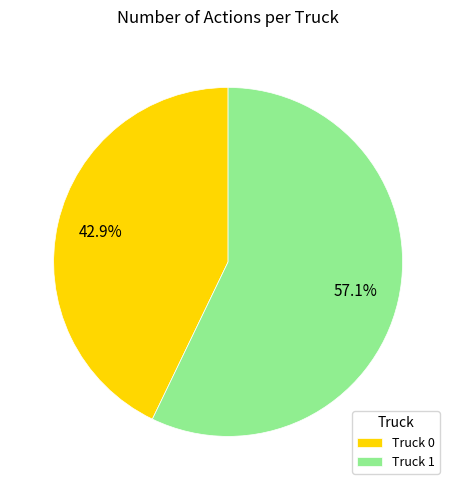

To the nearest percent, what is the difference between the largest and smallest slice percentages?

14%